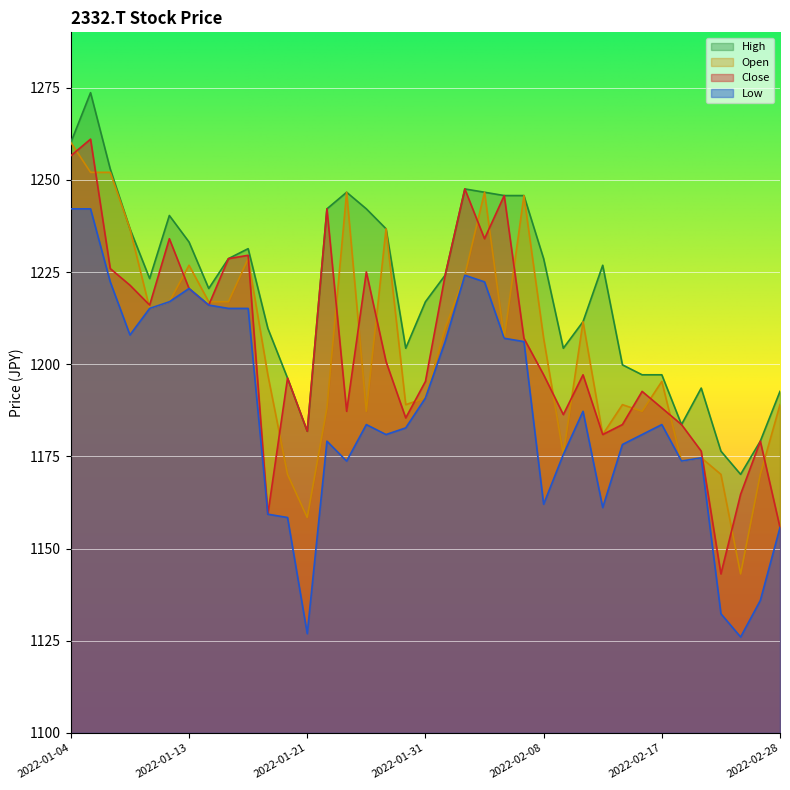

Which series changed the most between 2022-02-01 and 2022-02-25?

Low